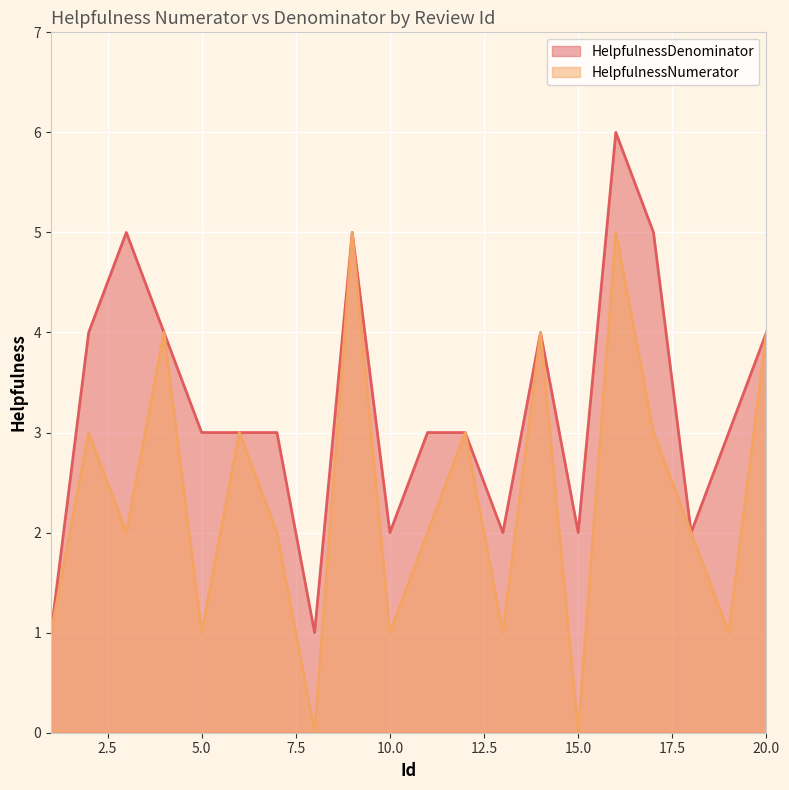

Is the value of HelpfulnessNumerator at 7 greater than the value of HelpfulnessDenominator at 7?

No